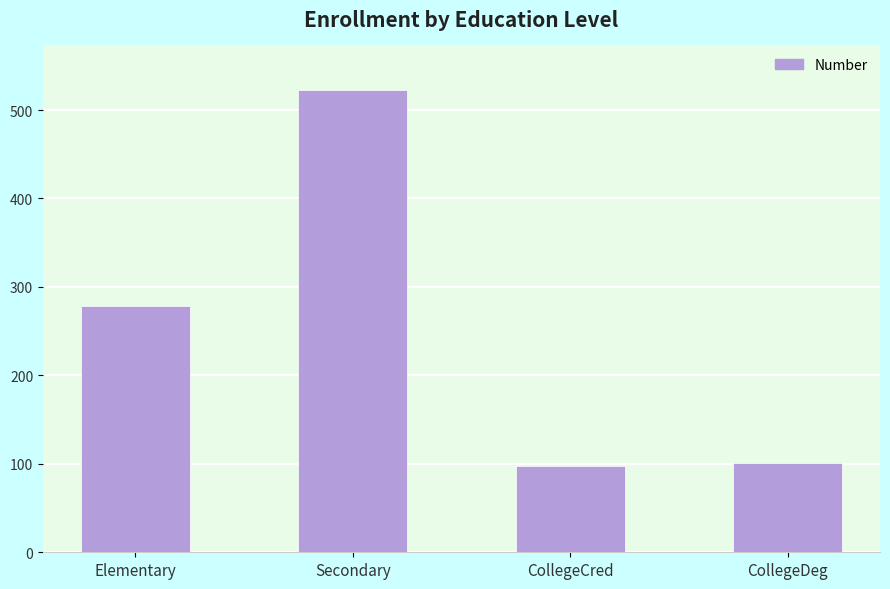

What is the difference between the maximum and minimum values?

425